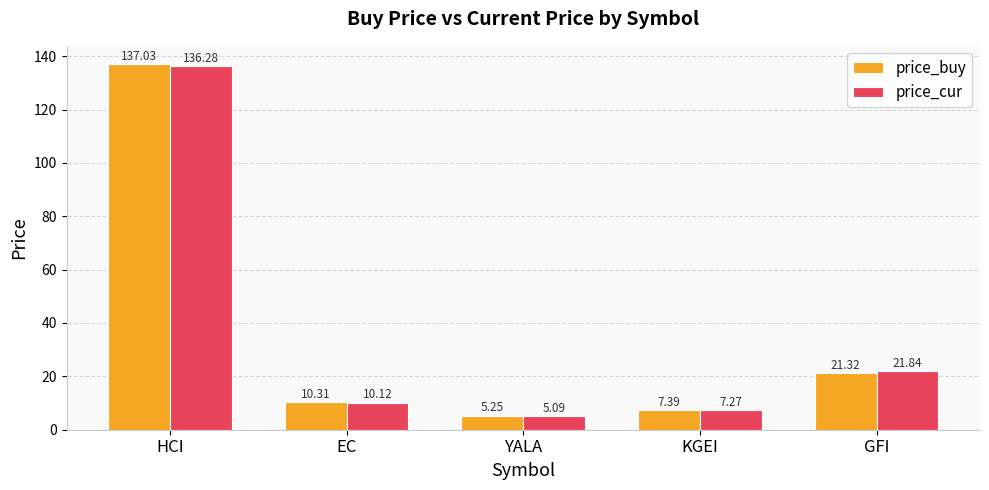

True or false: price_buy has a value of 195.6 at HCI.

False